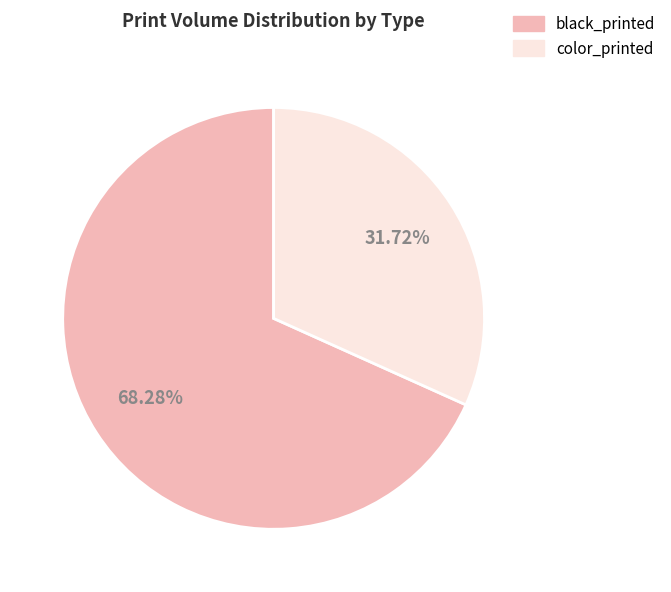

Count the number of slices in the pie.

2